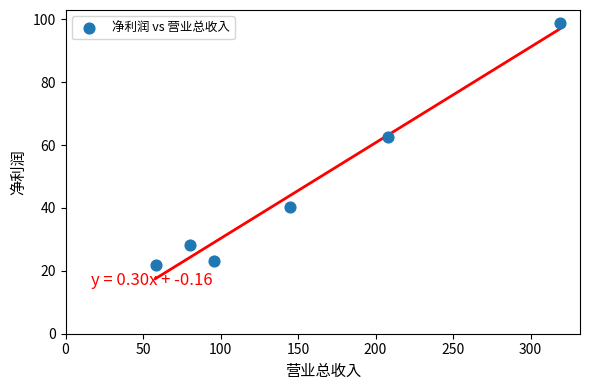

What Y value in the scatter plot is closest to 60?

62.7